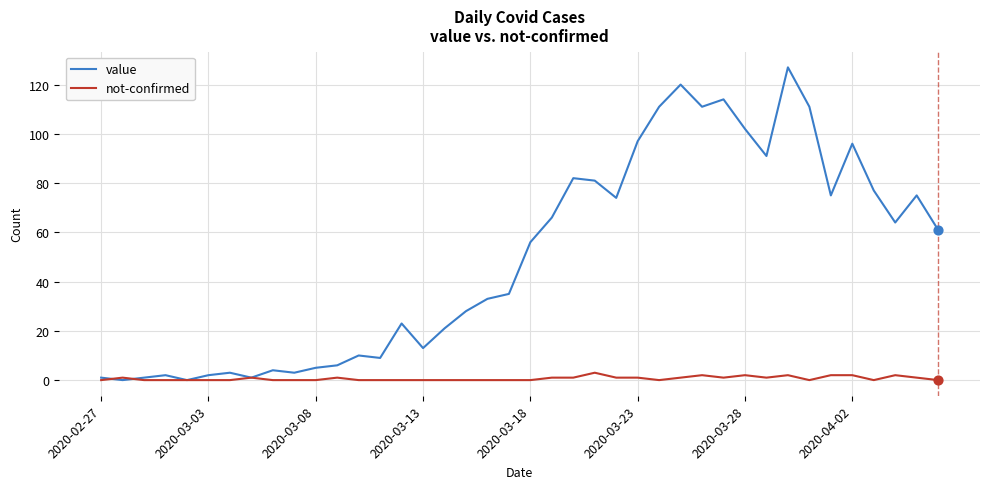

Which series has the largest total across all categories?

value